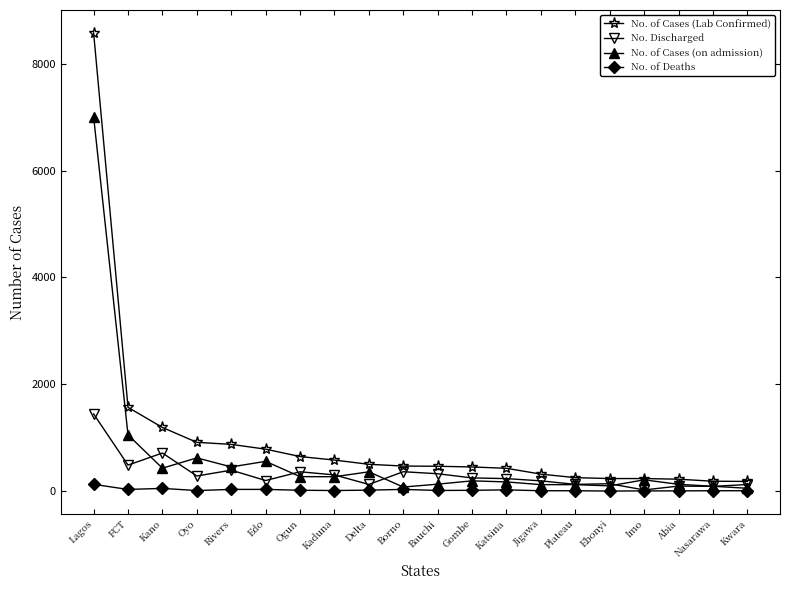

Is it true that No. of Cases (Lab Confirmed) equals 874 at Rivers?

True